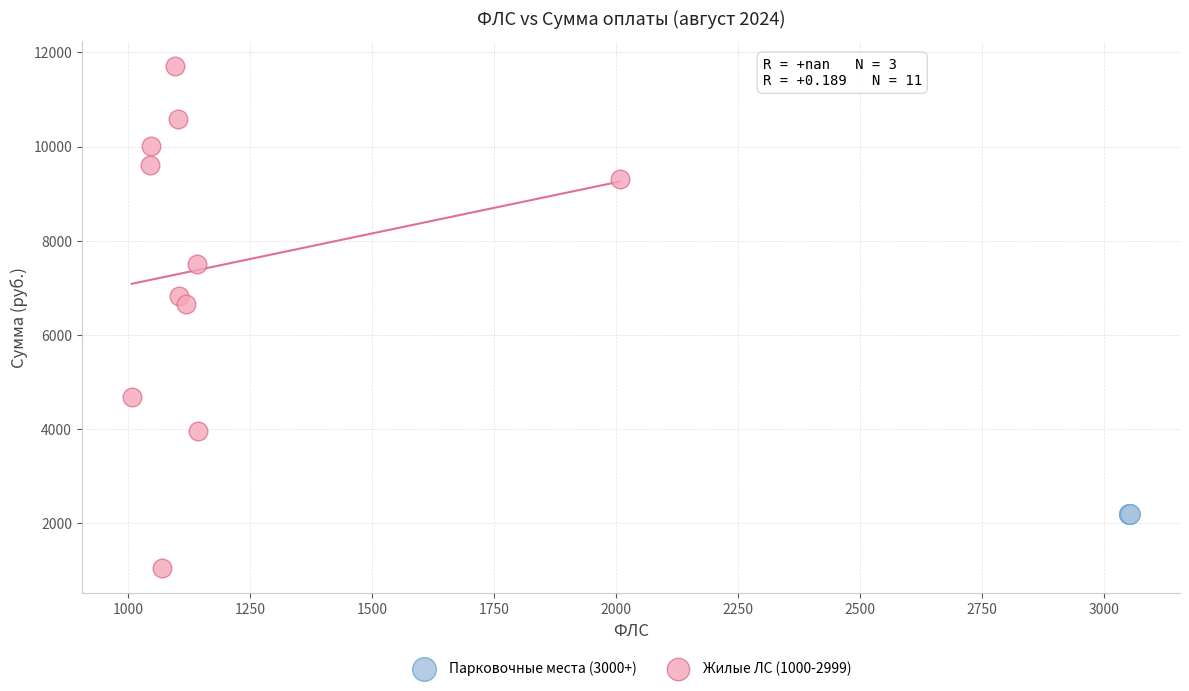

Which series reaches the maximum Y coordinate?

Жилые ЛС (1000-2999)